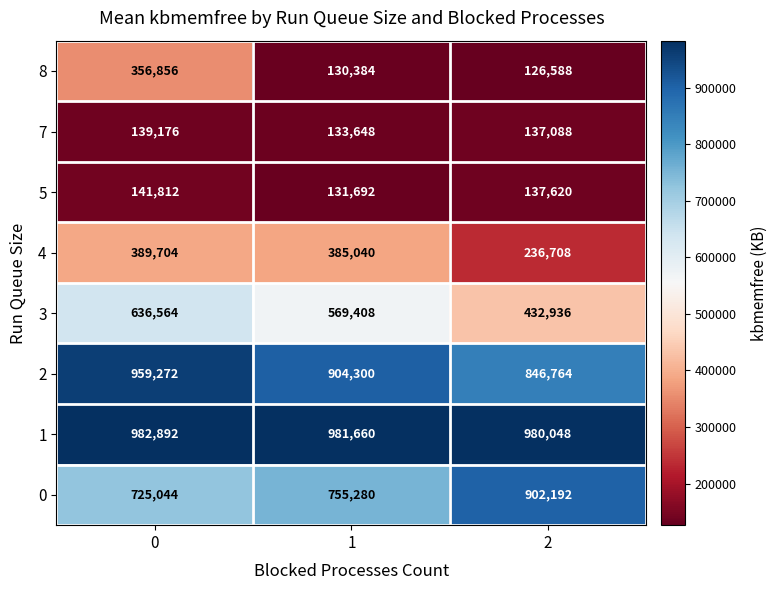

How many categories are shown in the chart?

3